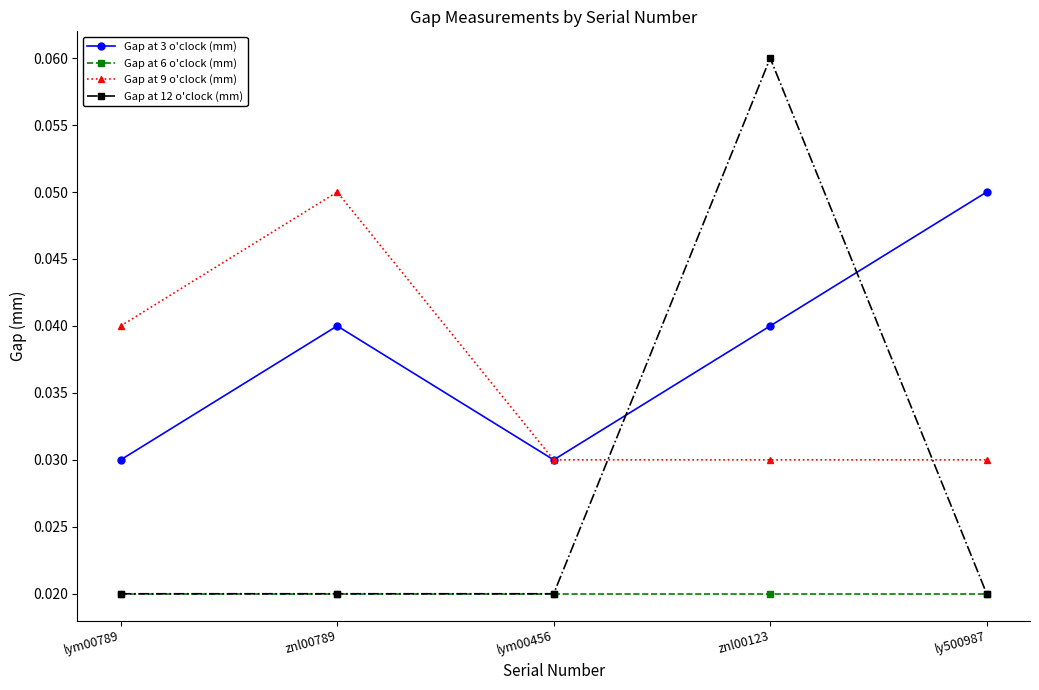

The Gap at 9 o'clock (mm) series shows 0.0 at znl00789. True or false?

False